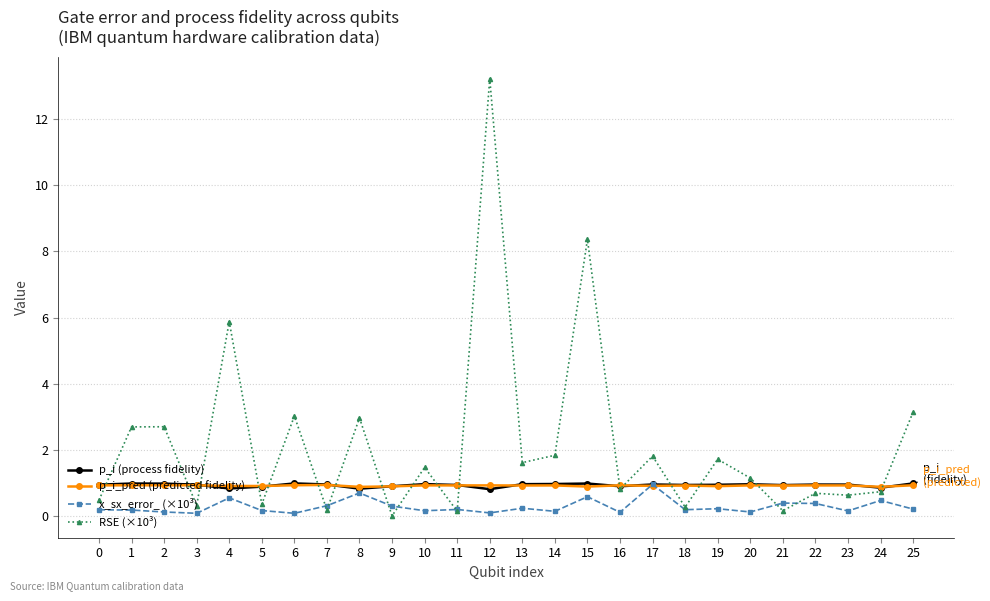

True or false: RSE (×10³) has more than 2 points higher than both neighbors.

True